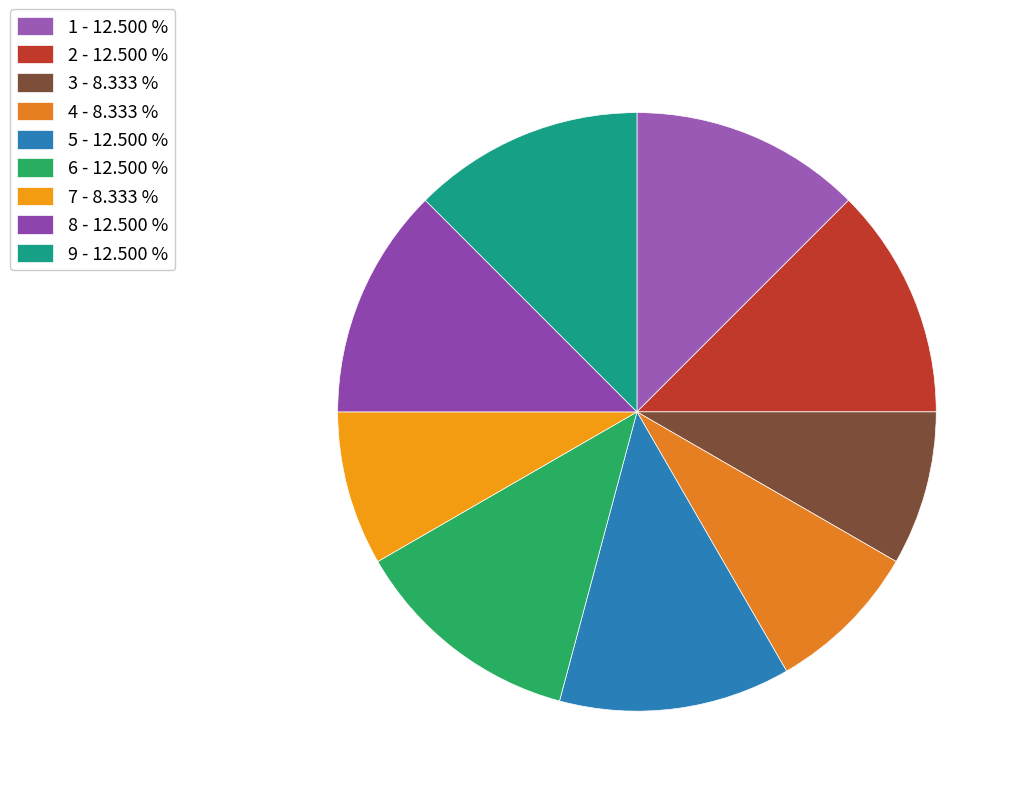

Is there a majority slice in this chart?

No